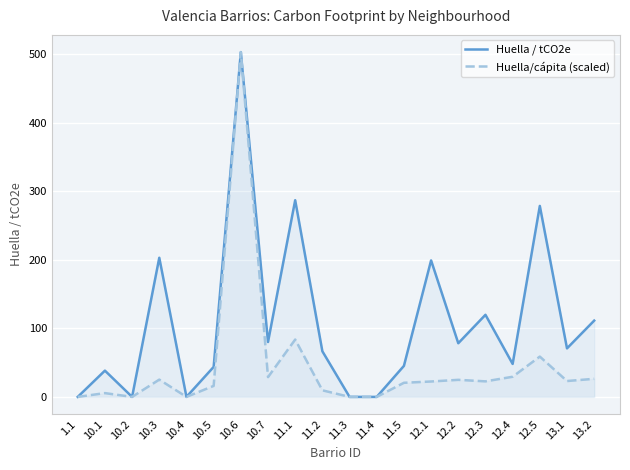

Between 11.2 and 10.4, which is larger?

11.2